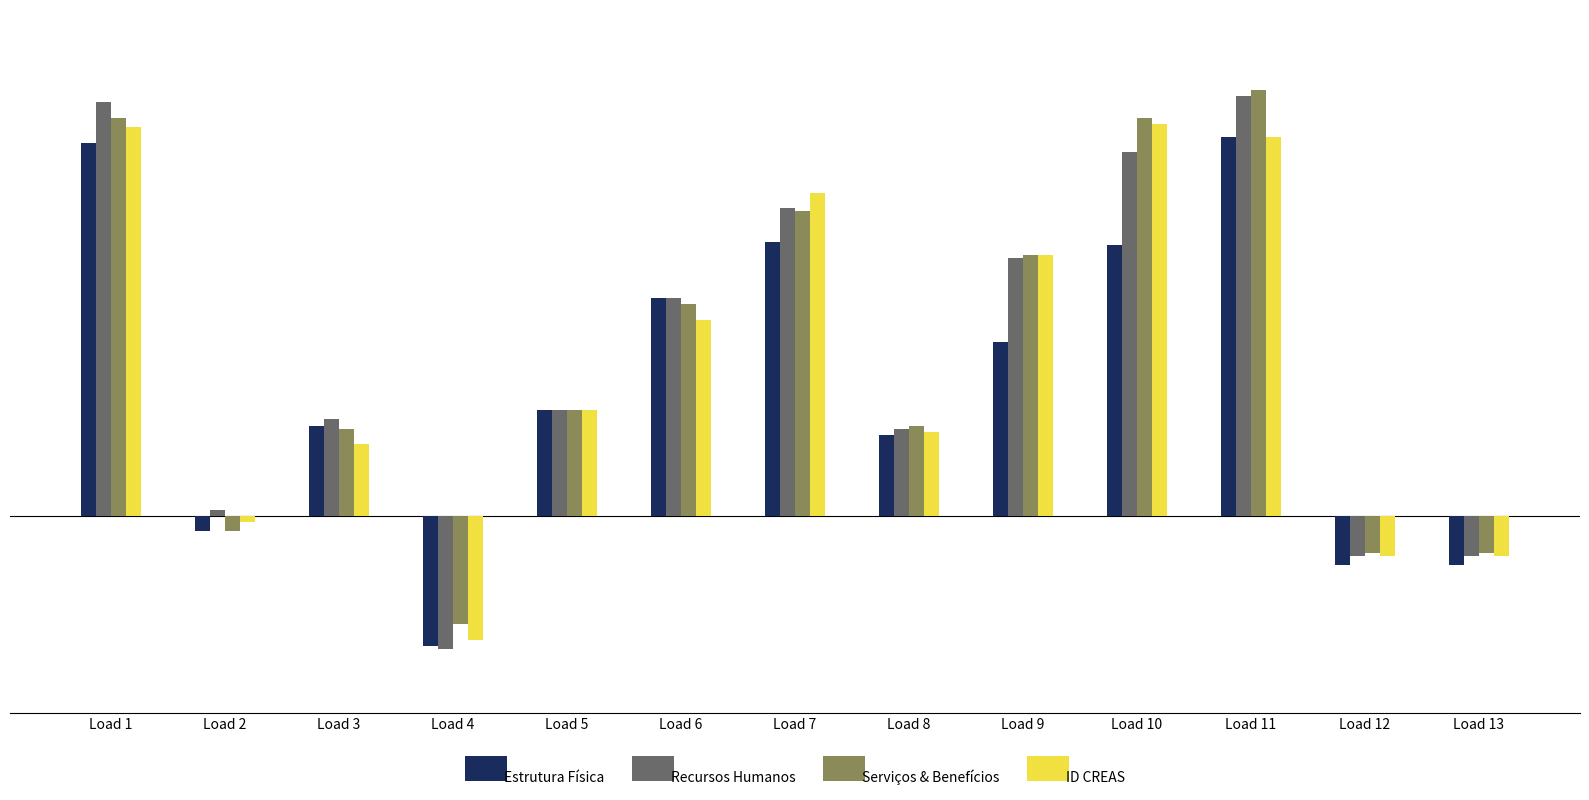

Which series has the widest spread of values?

Recursos Humanos